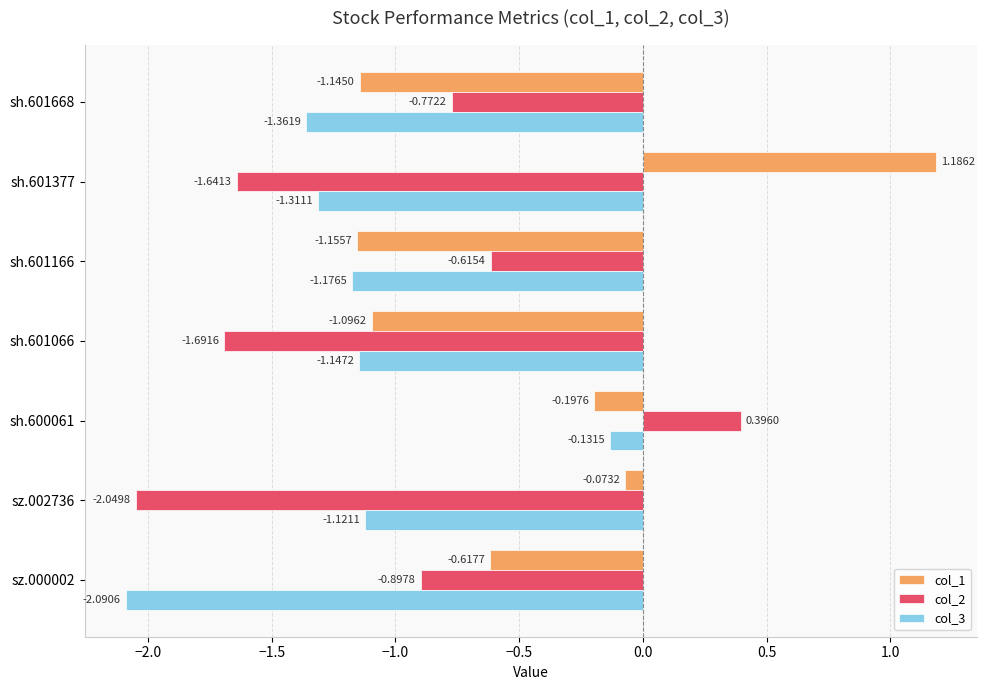

Rank the series by their average value, from highest to lowest.

col_1, col_2, col_3